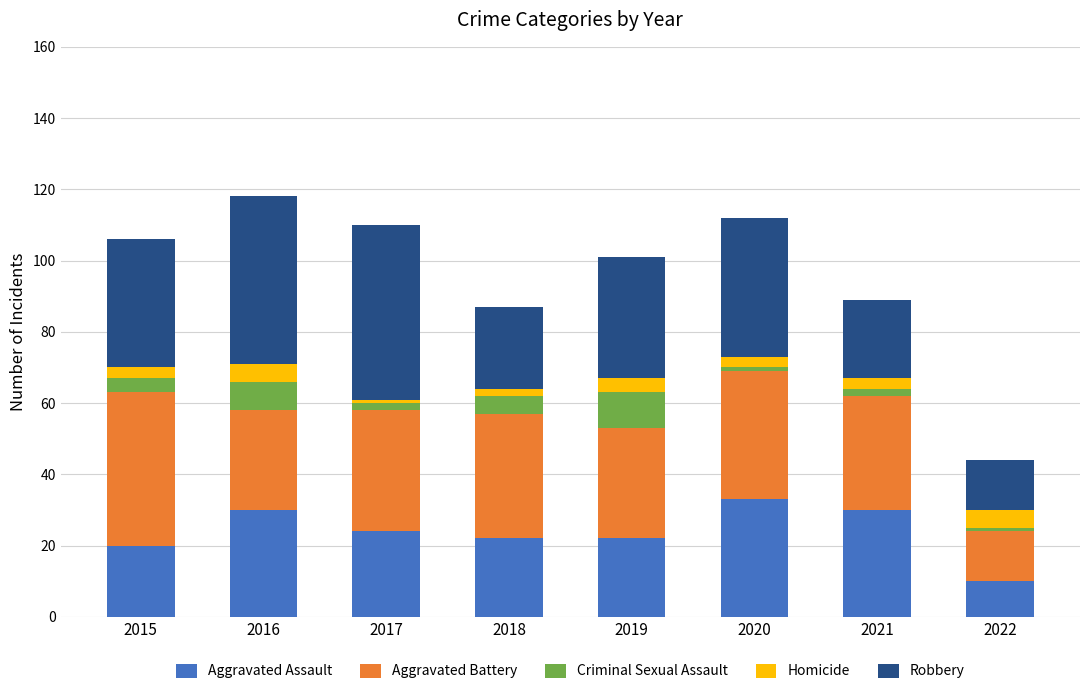

Does the chart contain any negative values?

No